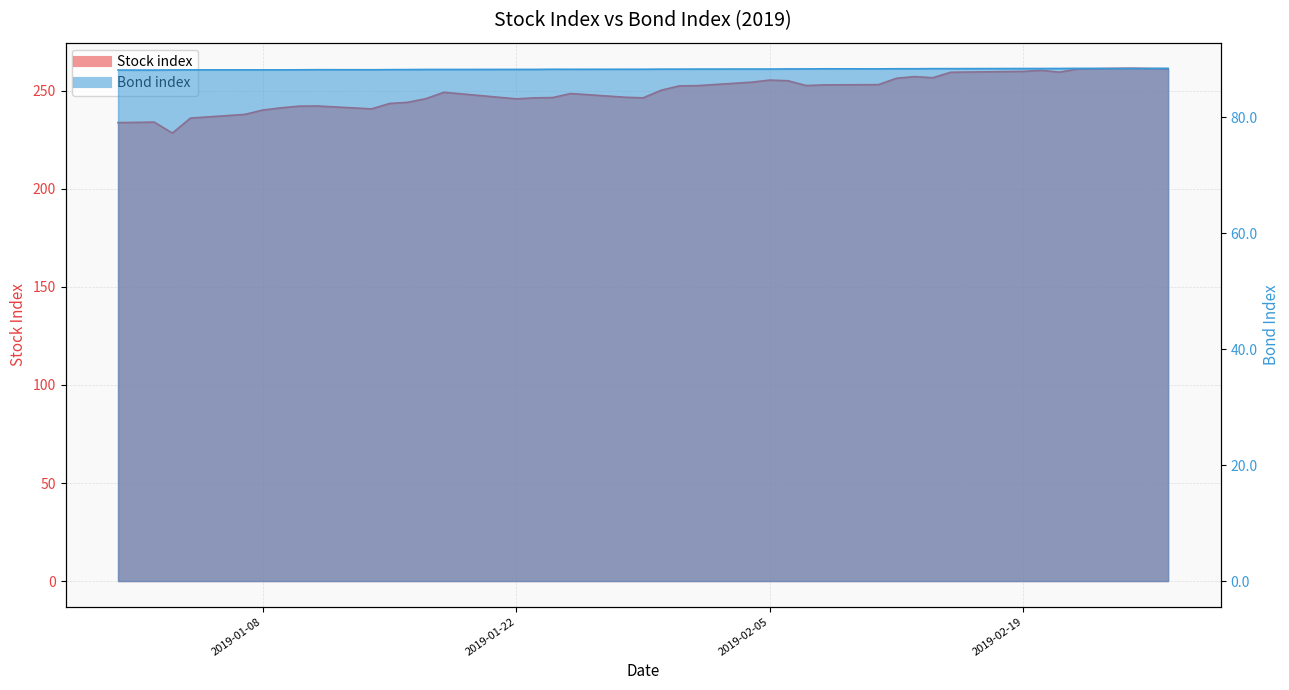

Reading left to right, list all the values displayed in this chart.

Stock index: 2018-12-31=233.8	2019-01-02=234.1	2019-01-03=228.5	2019-01-04=236.1	2019-01-07=238.0	2019-01-08=240.2	2019-01-09=241.3	2019-01-10=242.2	2019-01-11=242.3	2019-01-14=240.8	2019-01-15=243.6	2019-01-16=244.2	2019-01-17=246.0	2019-01-18=249.3	2019-01-22=245.9	2019-01-23=246.4	2019-01-24=246.6	2019-01-25=248.7	2019-01-28=246.8	2019-01-29=246.4	2019-01-30=250.3	2019-01-31=252.5	2019-02-01=252.7	2019-02-04=254.4	2019-02-05=255.5	2019-02-06=255.2	2019-02-07=252.7	2019-02-08=253.0	2019-02-11=253.2	2019-02-12=256.4	2019-02-13=257.3	2019-02-14=256.7	2019-02-15=259.5	2019-02-19=259.9	2019-02-20=260.5	2019-02-21=259.5	2019-02-22=261.2	2019-02-25=261.5	2019-02-26=261.3	2019-02-27=261.2
Bond index: 2018-12-31=88.1	2019-01-02=88.1	2019-01-03=88.2	2019-01-04=88.2	2019-01-07=88.2	2019-01-08=88.2	2019-01-09=88.2	2019-01-10=88.2	2019-01-11=88.2	2019-01-14=88.2	2019-01-15=88.2	2019-01-16=88.2	2019-01-17=88.2	2019-01-18=88.2	2019-01-22=88.2	2019-01-23=88.2	2019-01-24=88.3	2019-01-25=88.3	2019-01-28=88.3	2019-01-29=88.3	2019-01-30=88.3	2019-01-31=88.3	2019-02-01=88.3	2019-02-04=88.3	2019-02-05=88.3	2019-02-06=88.3	2019-02-07=88.3	2019-02-08=88.4	2019-02-11=88.3	2019-02-12=88.4	2019-02-13=88.4	2019-02-14=88.4	2019-02-15=88.4	2019-02-19=88.4	2019-02-20=88.4	2019-02-21=88.4	2019-02-22=88.4	2019-02-25=88.4	2019-02-26=88.4	2019-02-27=88.4